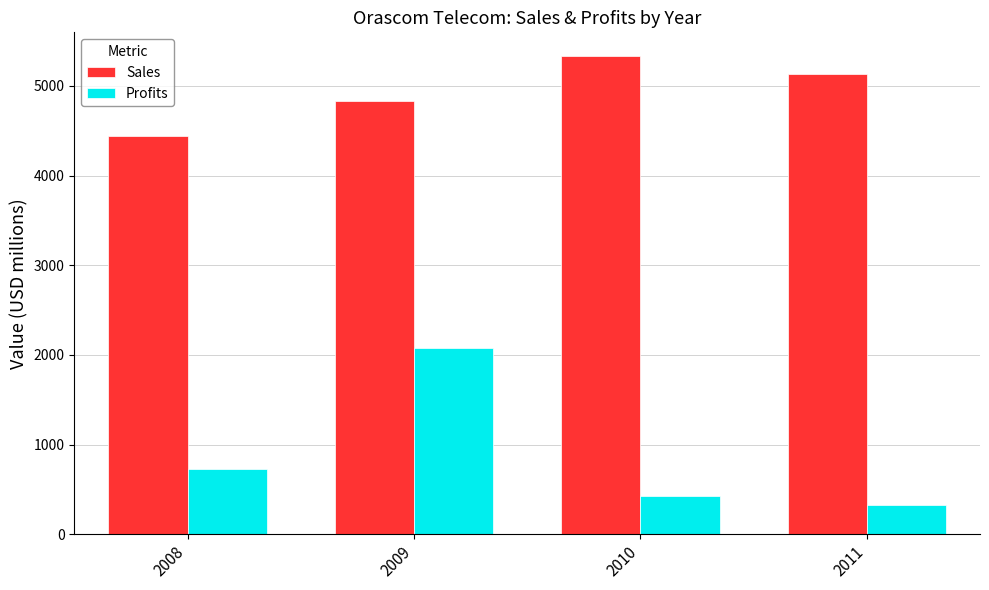

Is it true that Profits equals 730.0 at 2008?

True